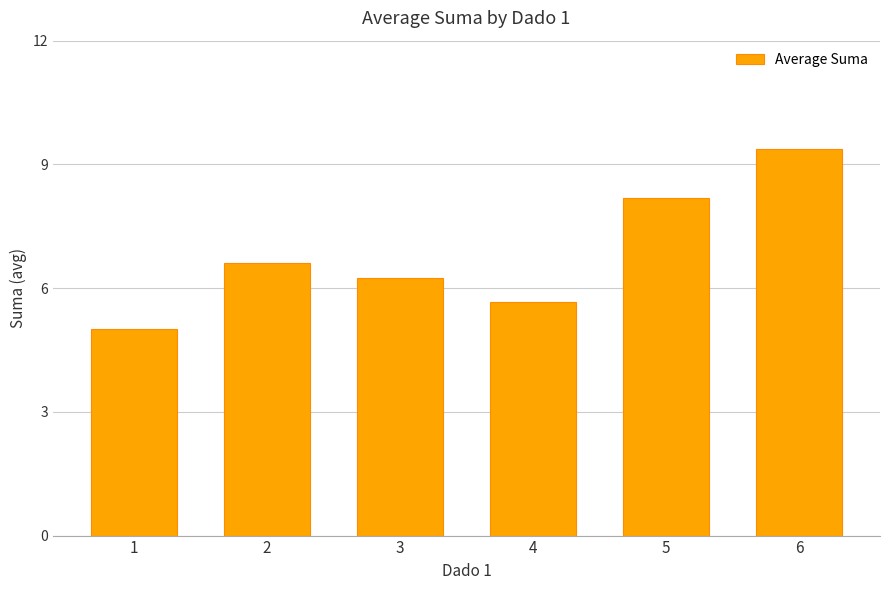

What is the average value?

6.8